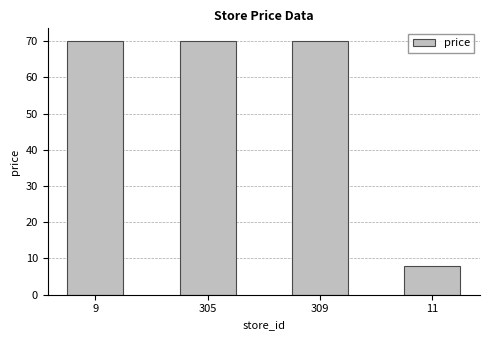

How many categories are shown in the chart?

4